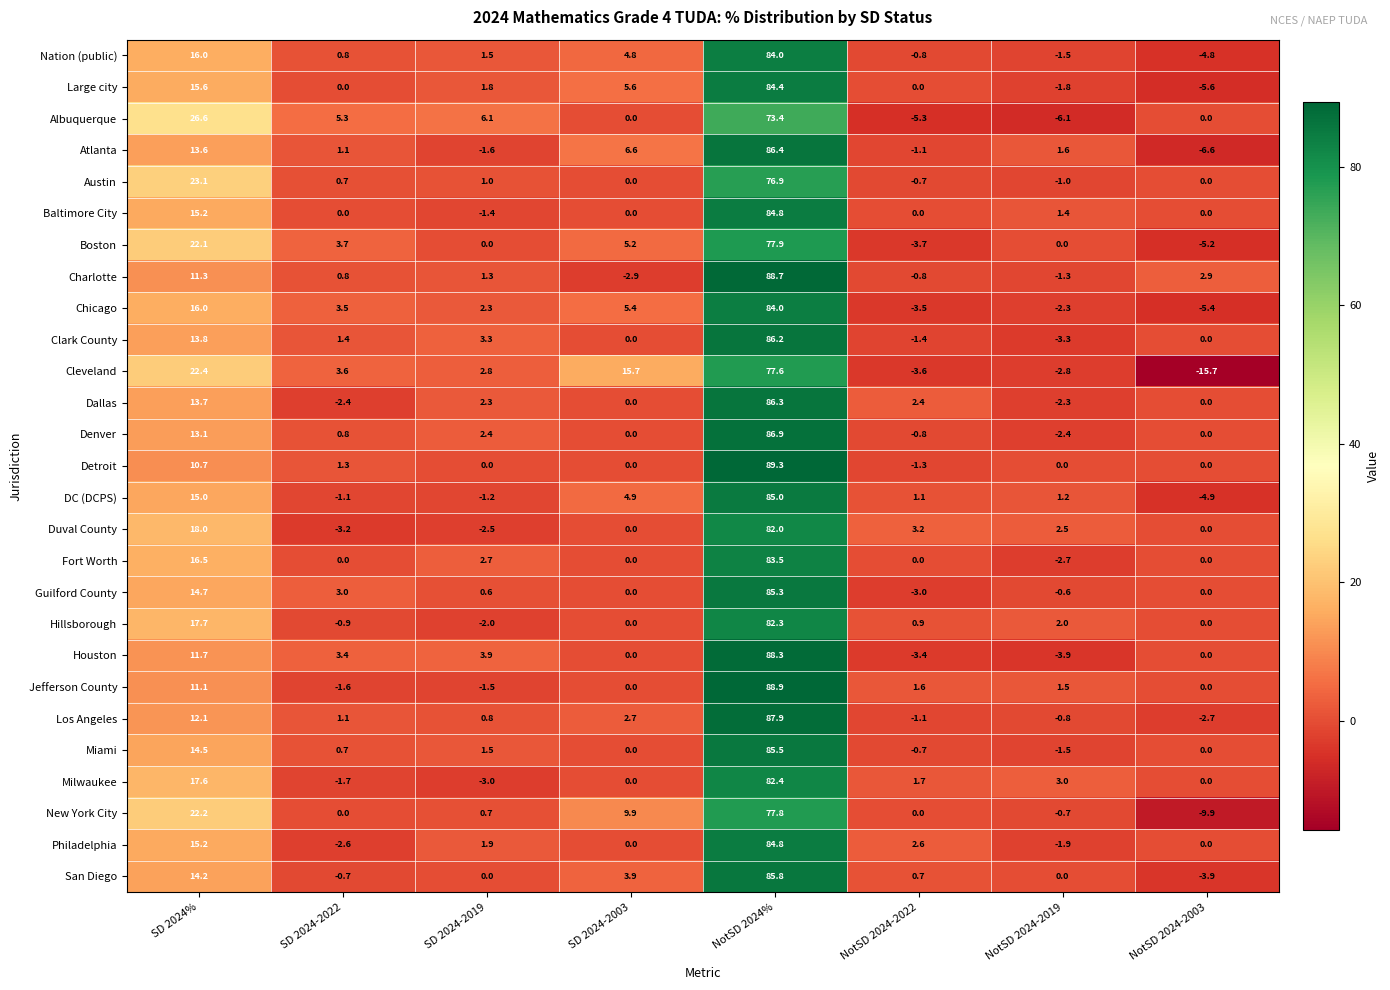

True or false: Large city has a value of 84.4 at NotSD 2024%.

True